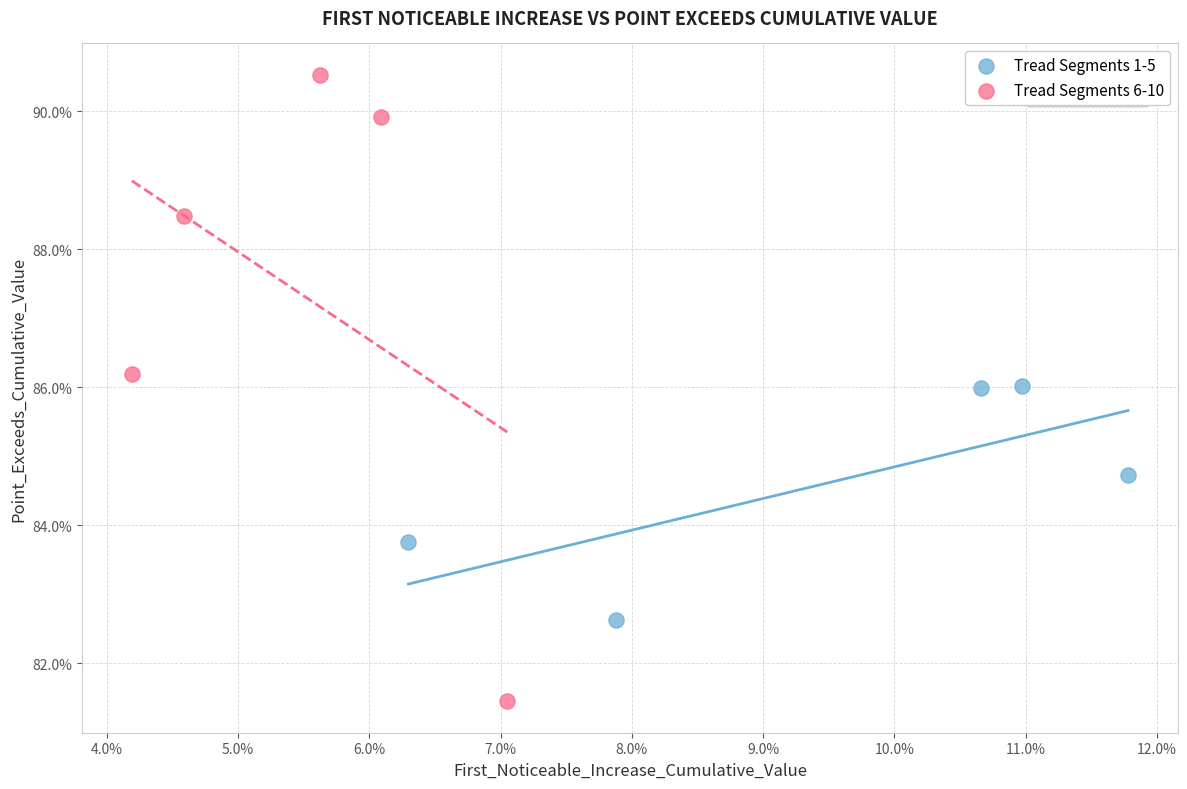

Which series has the widest spread of Y values?

Tread Segments 6-10